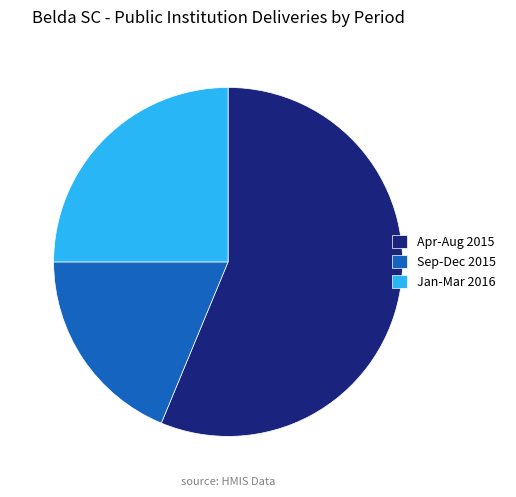

Between Jan-Mar 2016 and Apr-Aug 2015, which is larger?

Apr-Aug 2015